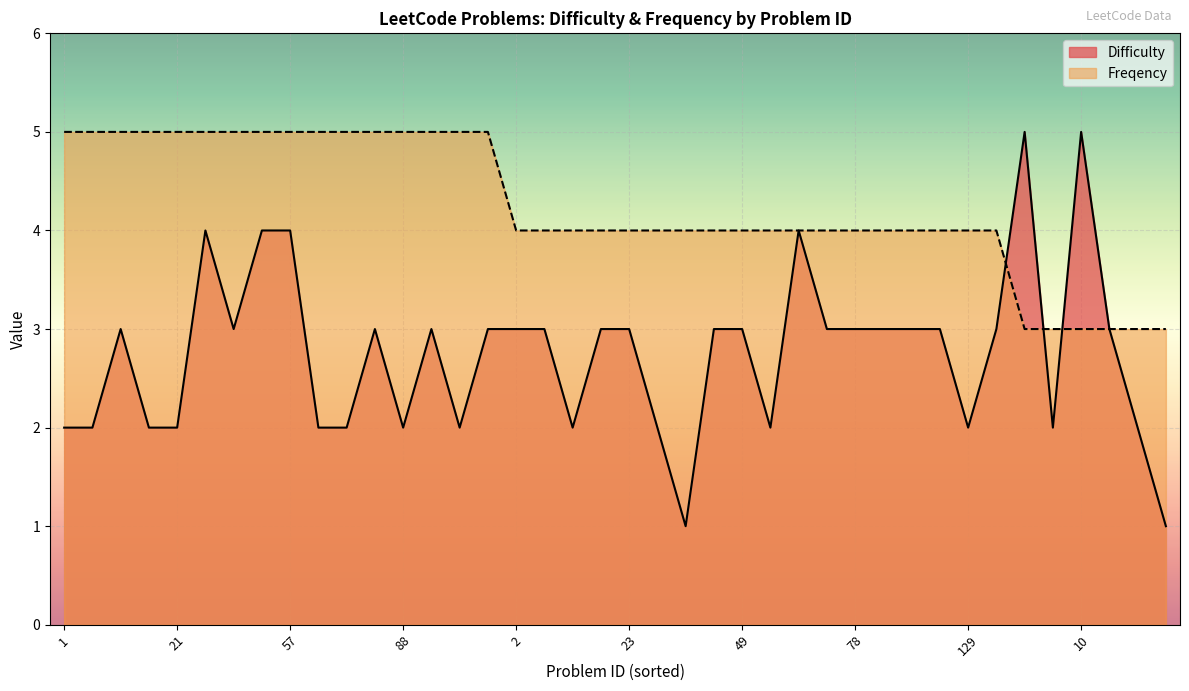

How many intersections are there between Difficulty and Freqency?

3